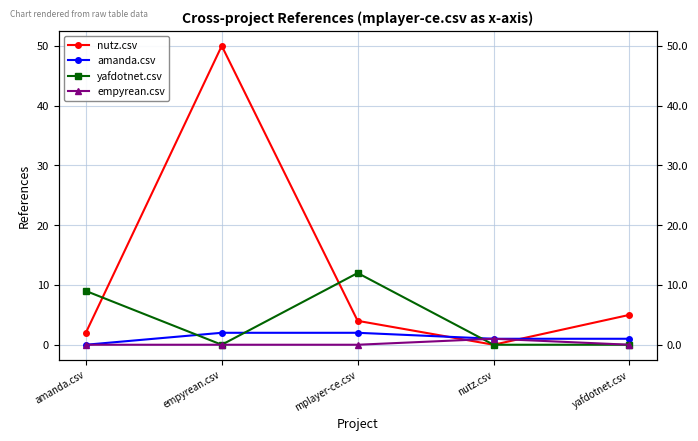

At which category does the chart reach its peak across all series?

empyrean.csv